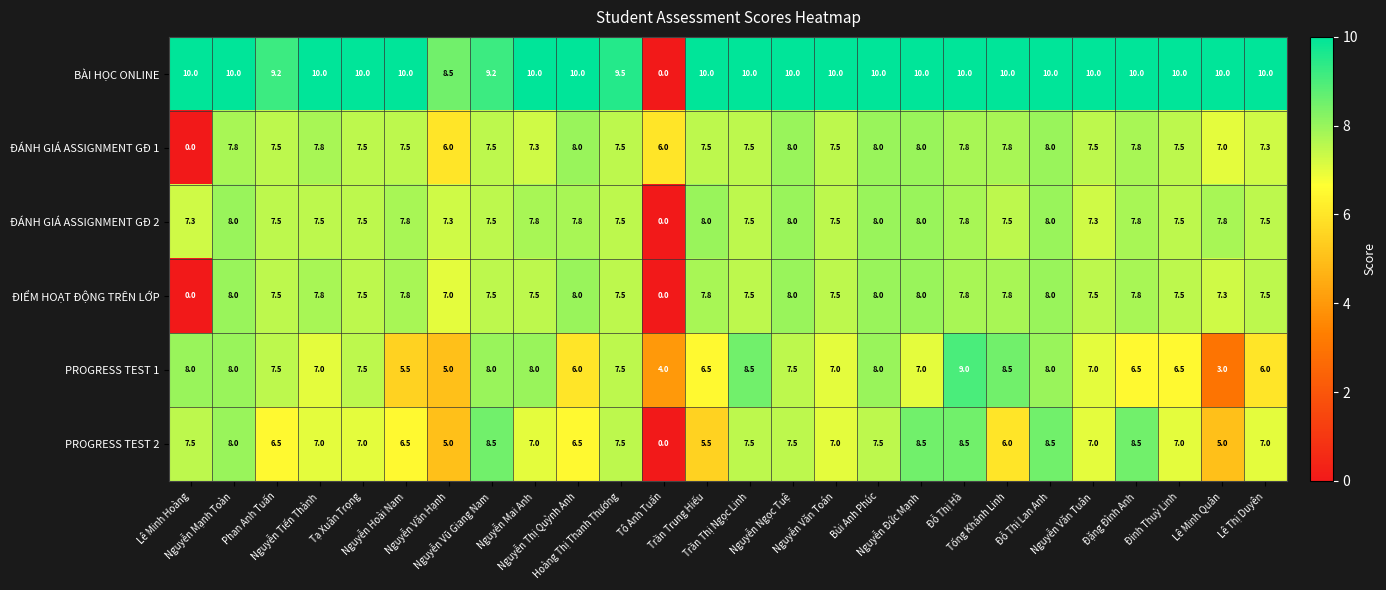

What is the difference between the second highest and minimum values in the PROGRESS TEST 2 series?

8.5